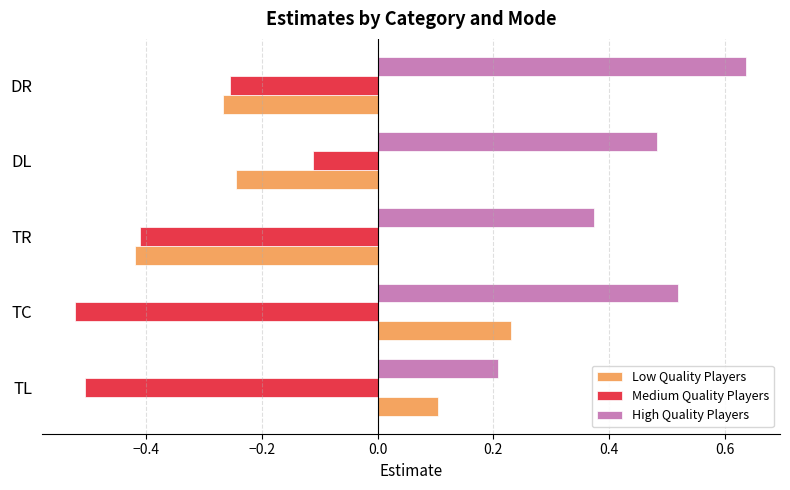

How many categories are shown in the chart?

5